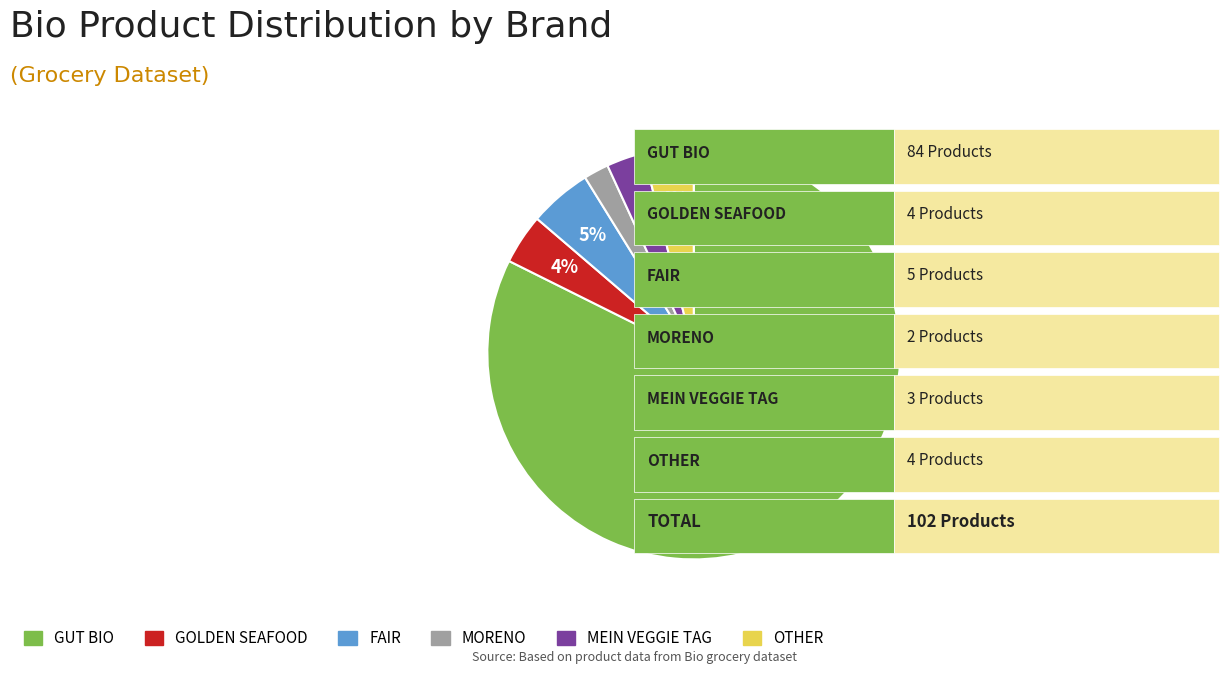

Is the sum of GOLDEN SEAFOOD and OTHER greater than half?

No